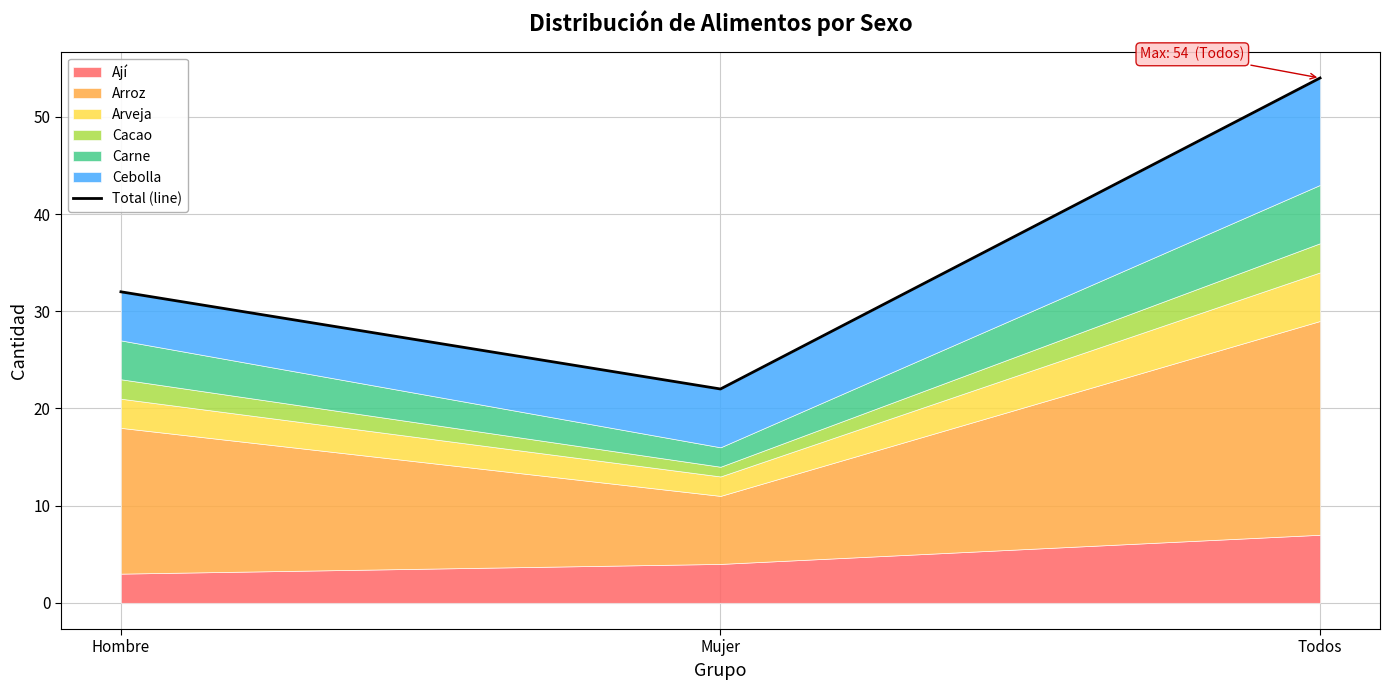

Reading left to right, transcribe all the data shown in this chart.

Hombre=32	Mujer=22	Todos=54